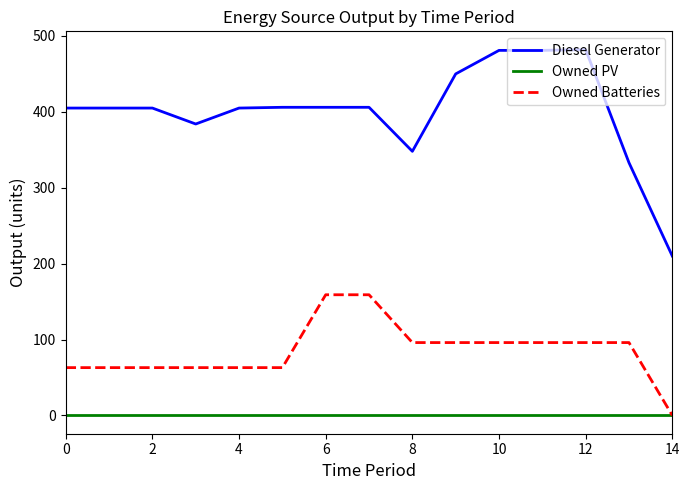

What is the sum of all Diesel Generator values?

6007